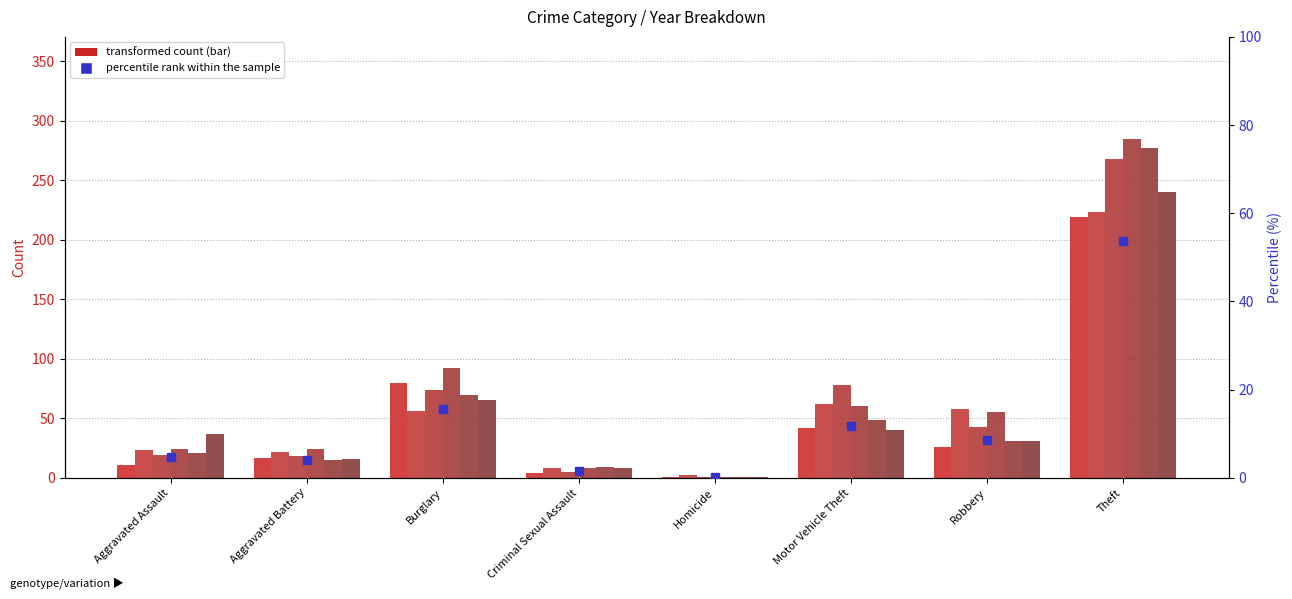

What is the difference between the maximum and minimum values?

53.4